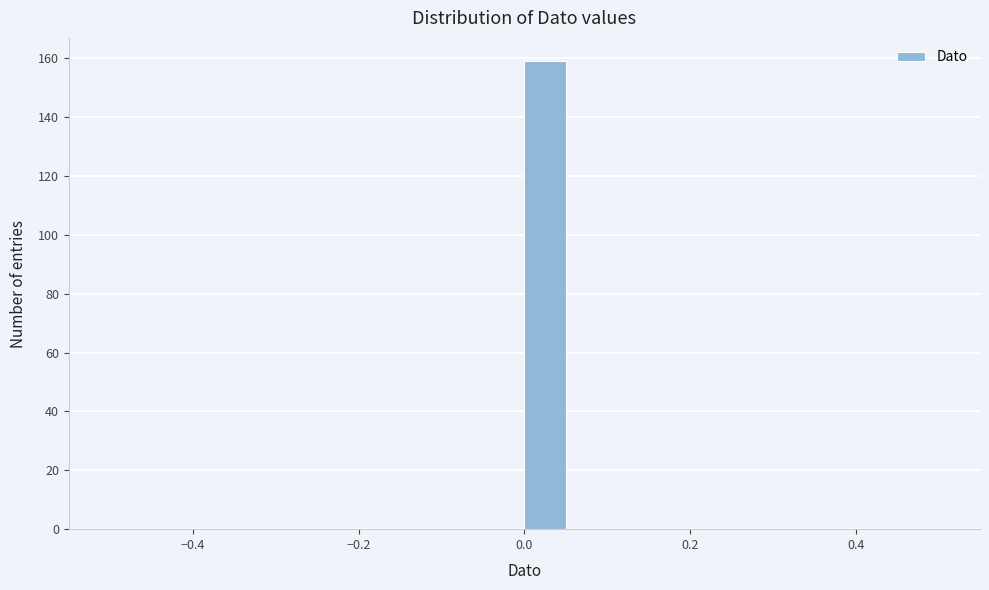

Around what value on the x-axis is the tallest bar? Give the approximate position of its centre, as read against the axis.

0.02